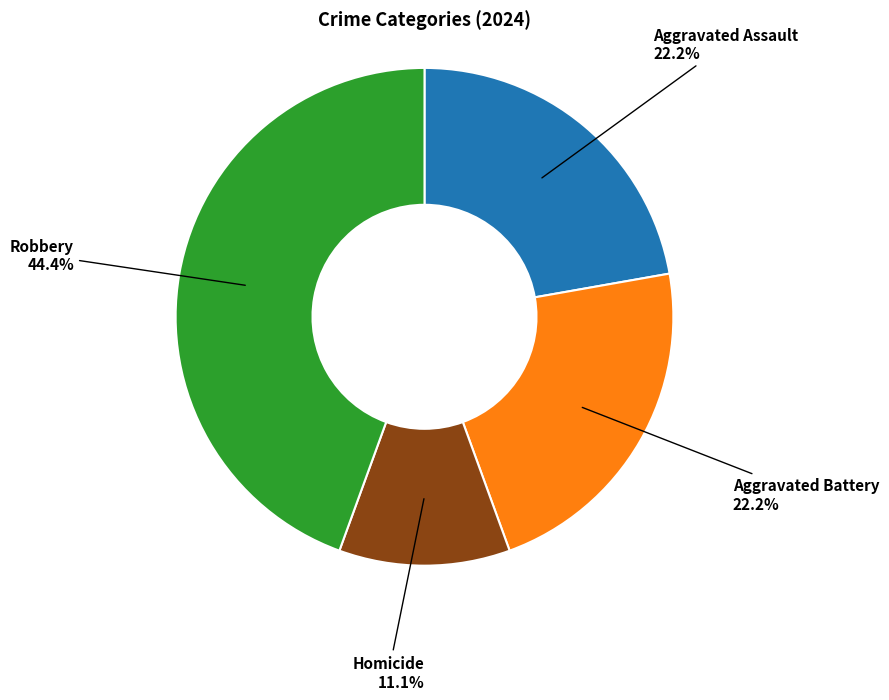

Which slice is the smallest?

Homicide